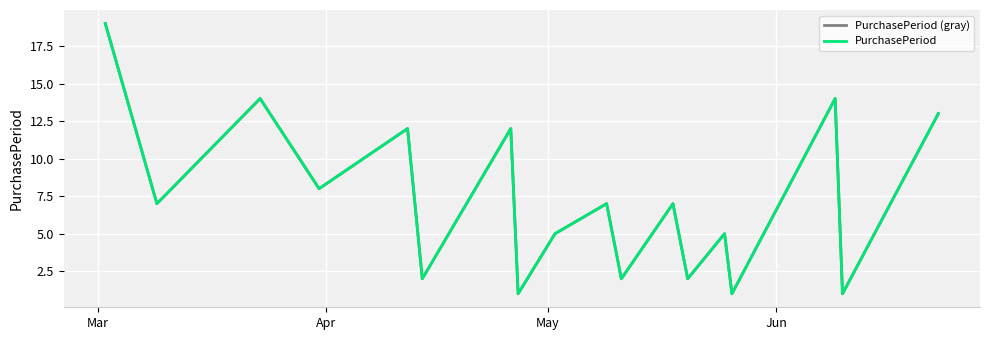

True or false: PurchasePeriod and PurchasePeriod (gray) intersect in this chart.

False